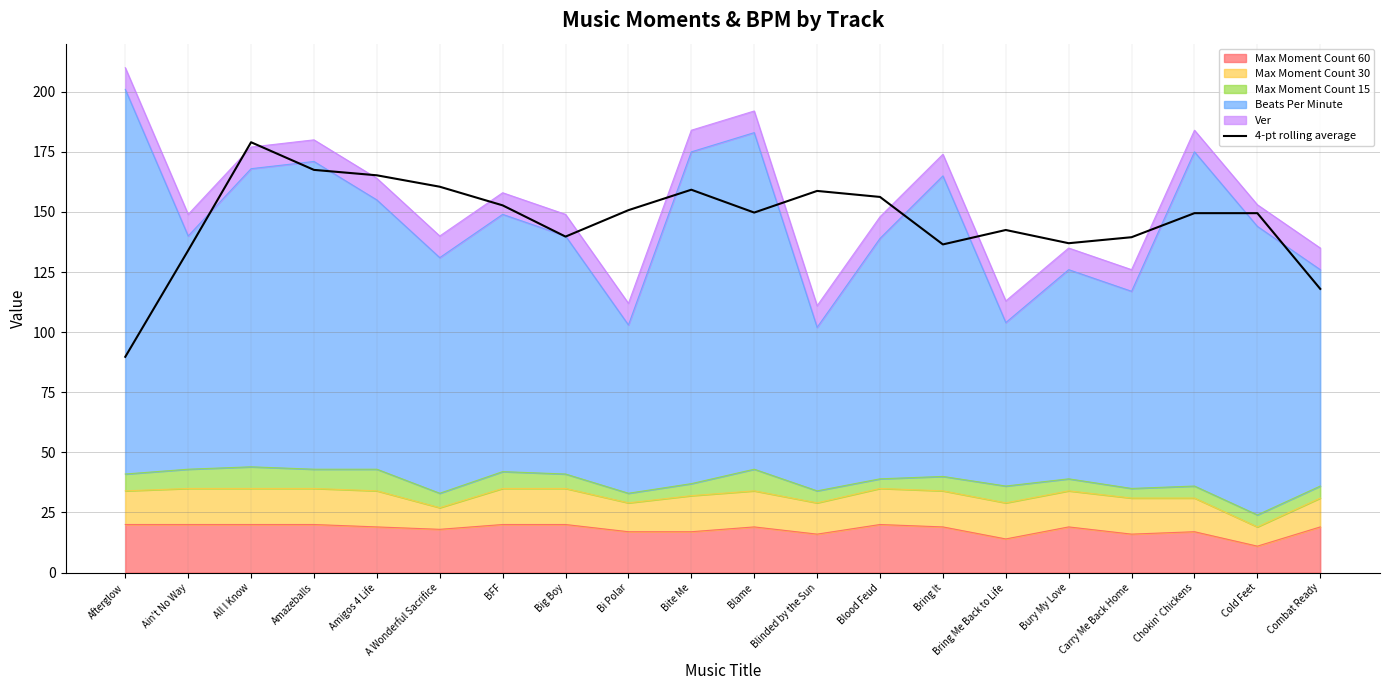

Does the chart have visible grid lines?

Yes